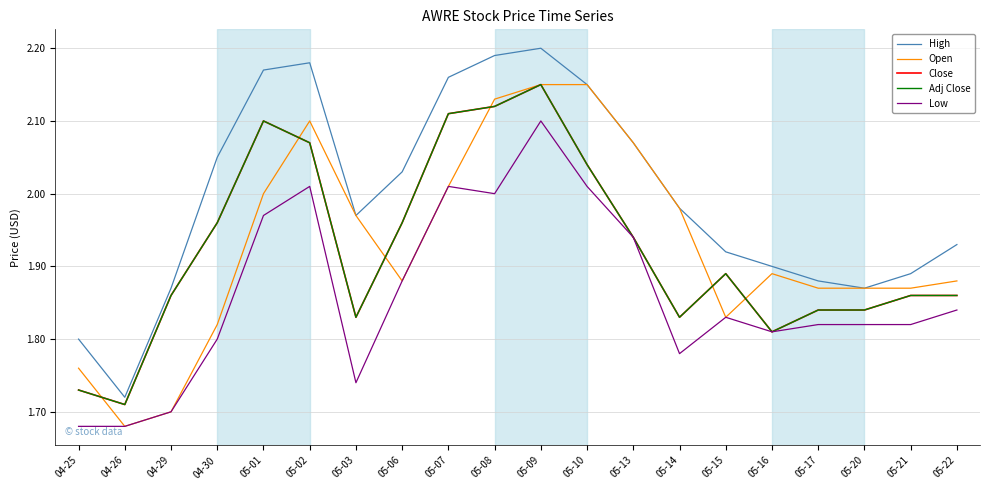

The High series shows 1.9 at 05-17. True or false?

True